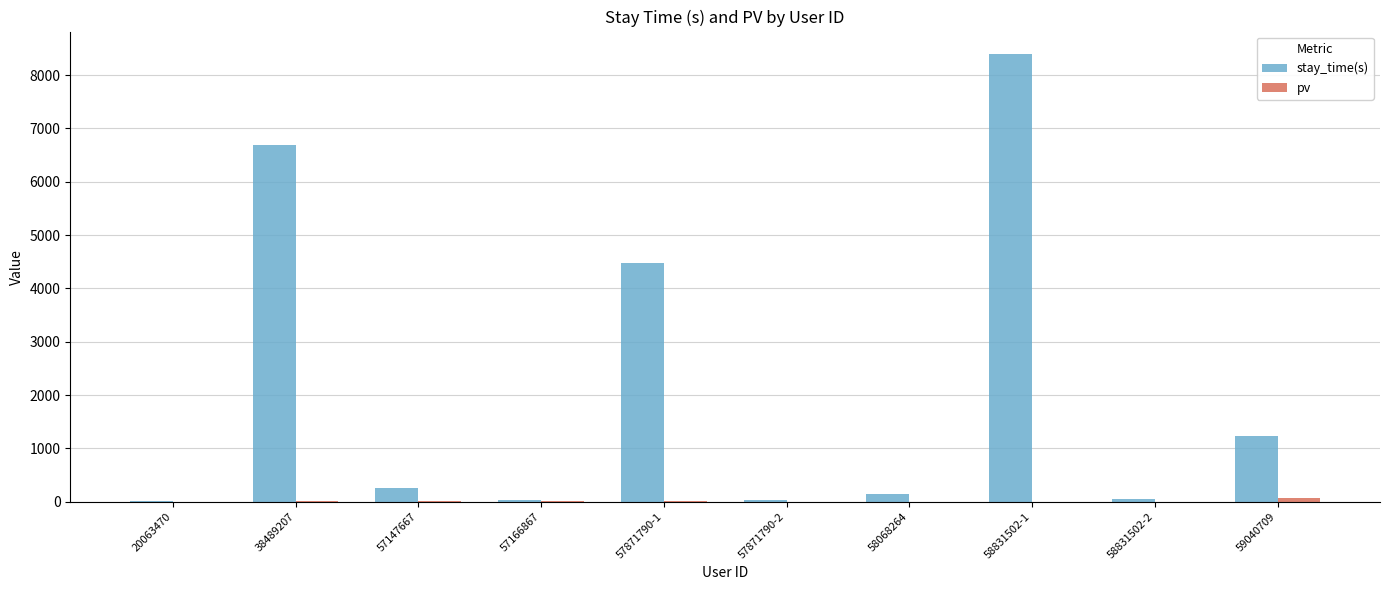

Is it true that stay_time(s) equals 10 at 20063470?

True